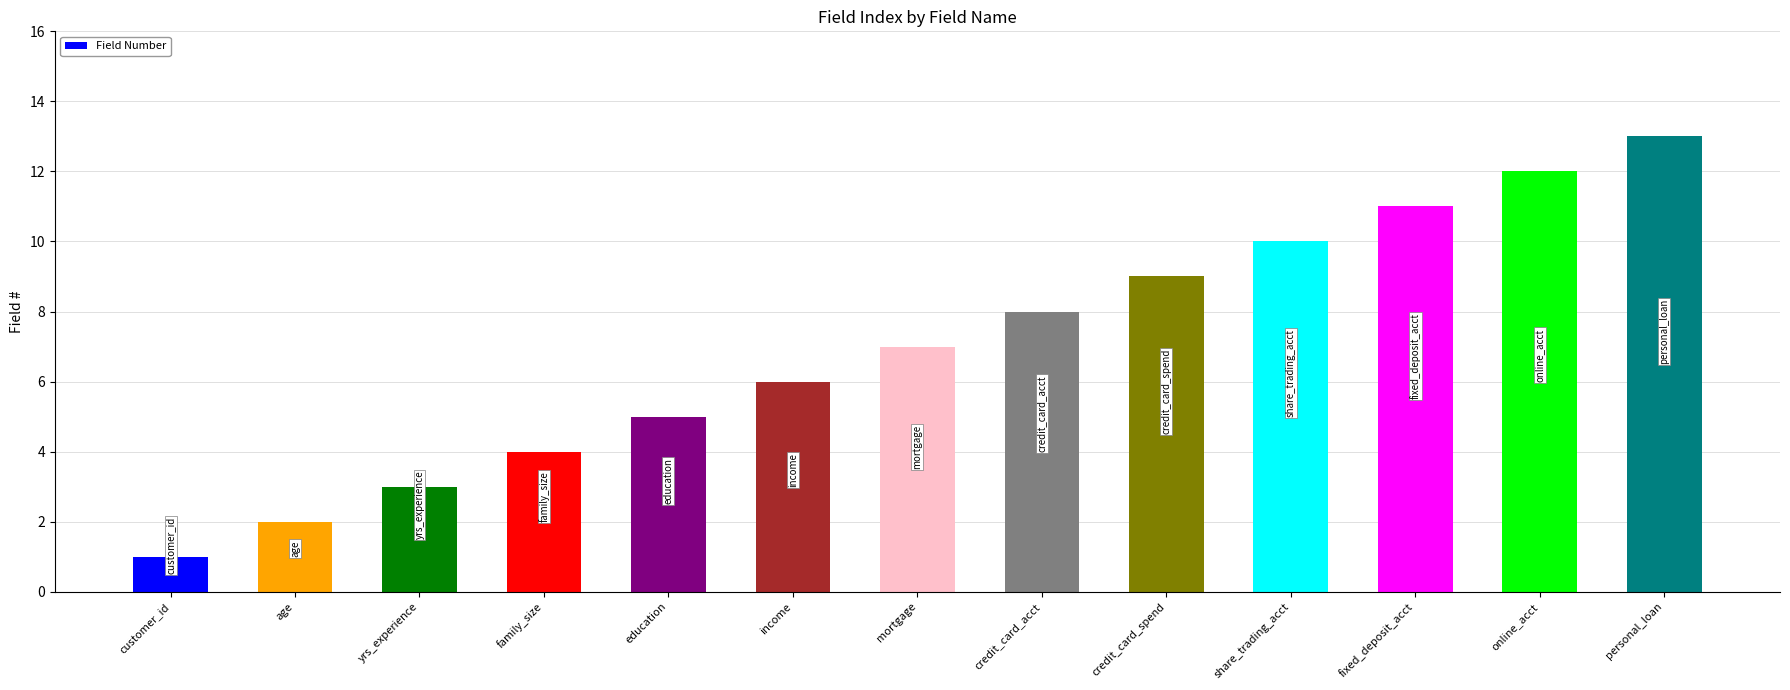

Rank the categories by value from lowest to highest.

customer_id, age, yrs_experience, family_size, education, income, mortgage, credit_card_acct, credit_card_spend, share_trading_acct, fixed_deposit_acct, online_acct, personal_loan